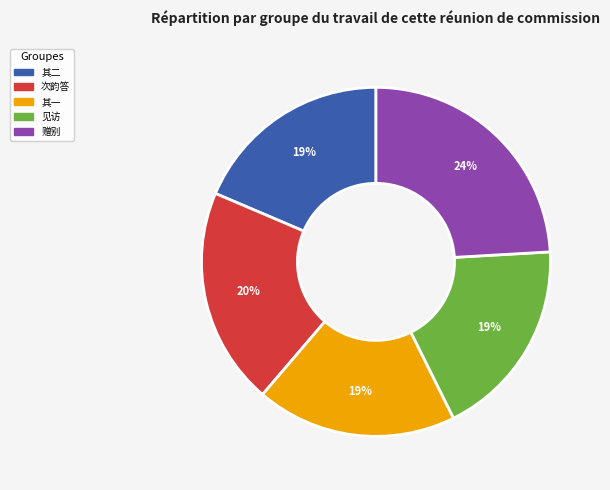

To the nearest percent, what is the average slice percentage?

20%